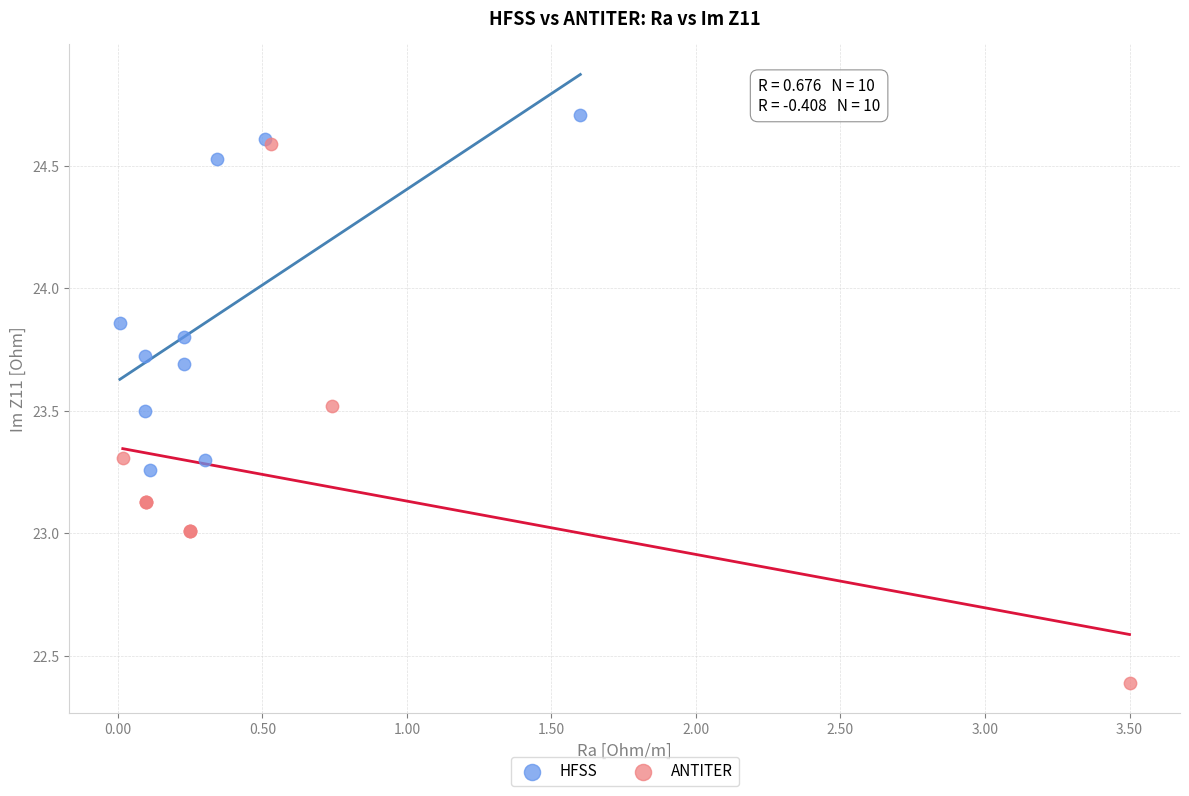

Which series reaches the maximum Y coordinate?

HFSS